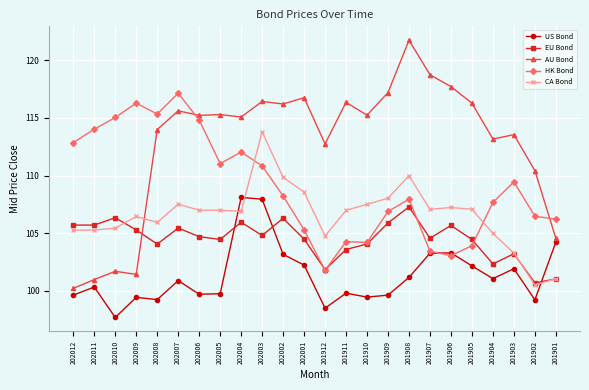

Which series has the largest range (max minus min)?

AU Bond